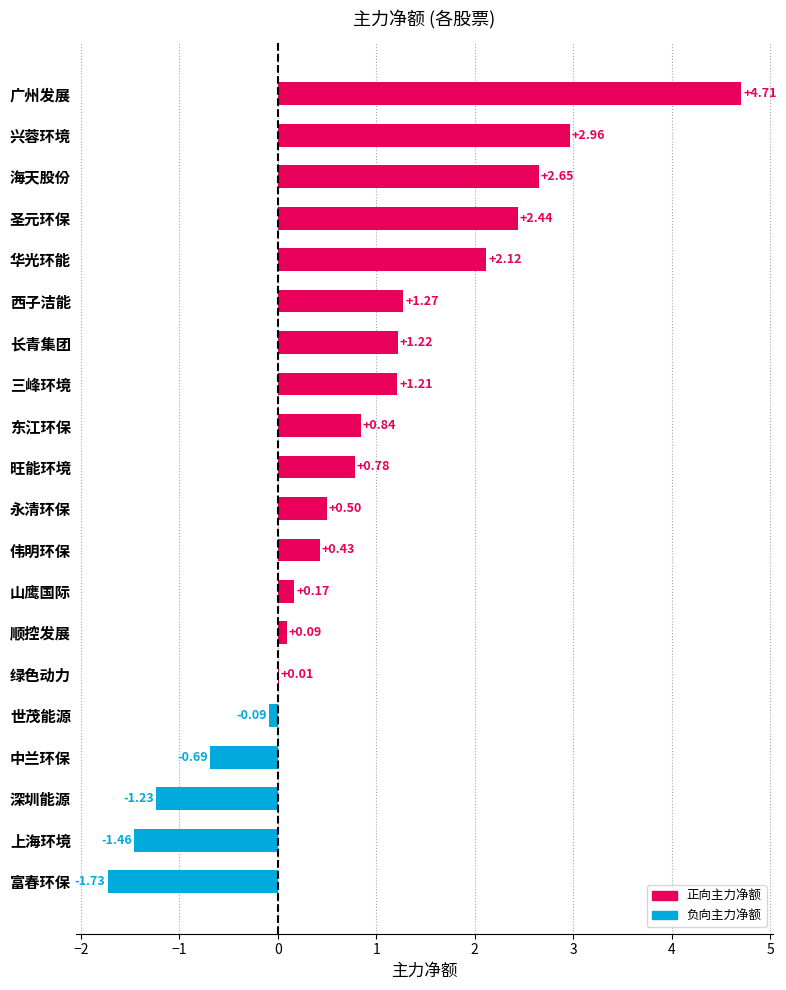

How many series are shown in this chart?

1